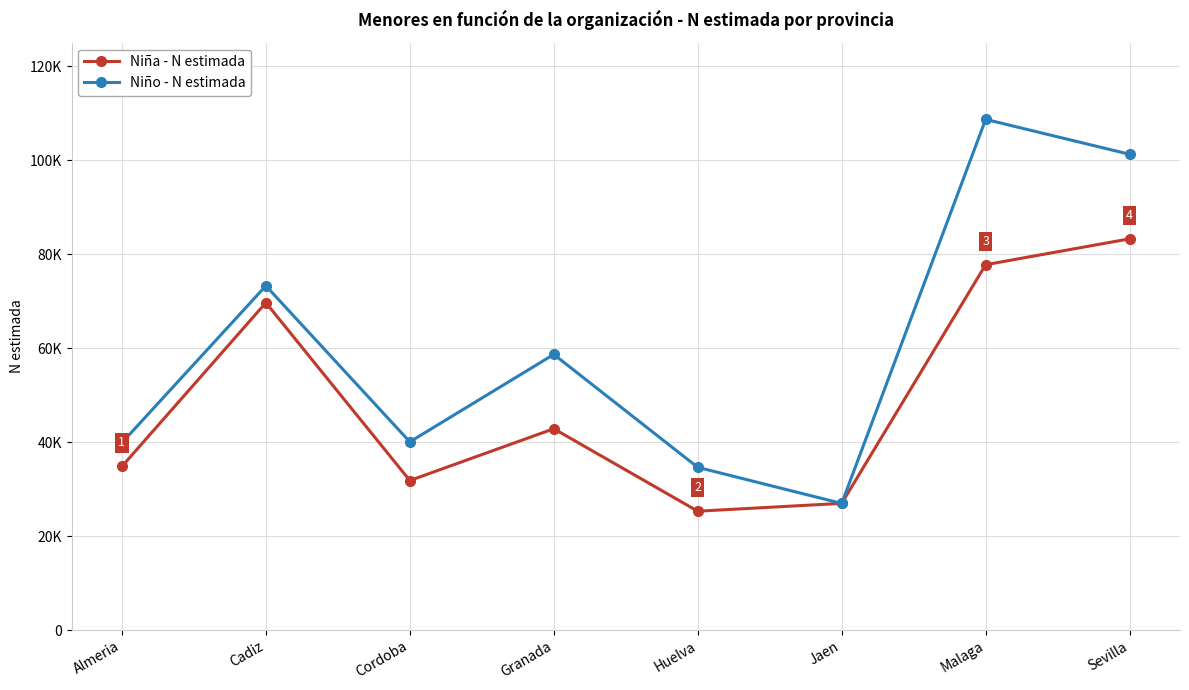

Reading left to right, extract all data points from this chart.

Niña - N estimada: Almeria=34818	Cadiz=69669	Cordoba=31823	Granada=42843	Huelva=25292	Jaen=26962	Malaga=77756	Sevilla=83264
Niño - N estimada: Almeria=39865	Cadiz=73264	Cordoba=40052	Granada=58661	Huelva=34627	Jaen=26944	Malaga=108688	Sevilla=101254